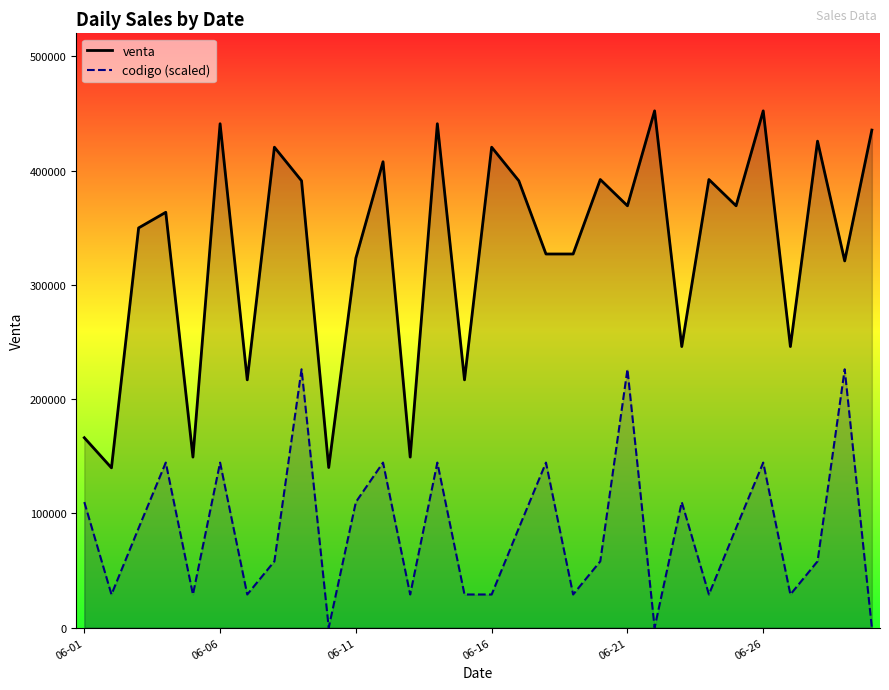

Does the chart display data point markers on the line(s)?

No